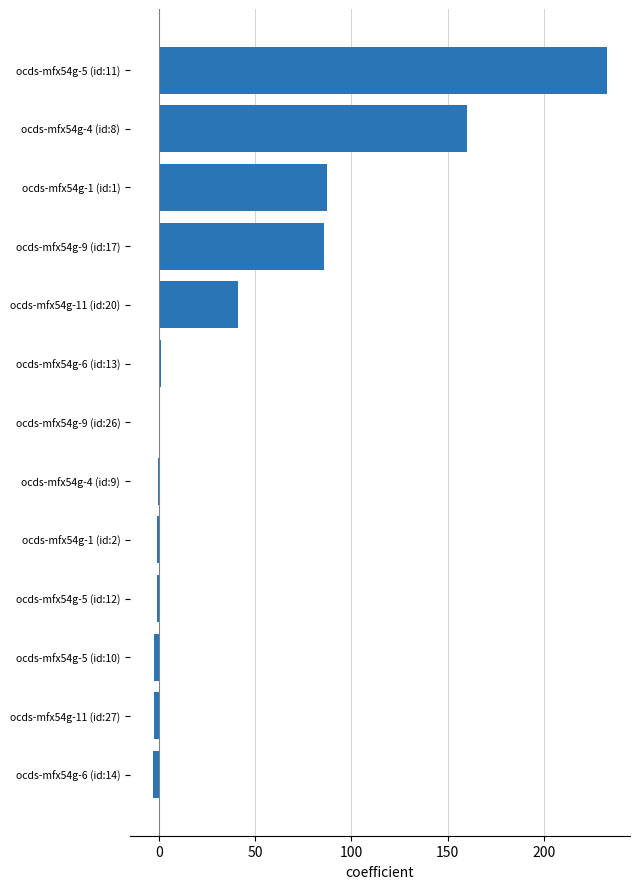

At which label is the value closest to 114?

ocds-mfx54g-1 (id:1)